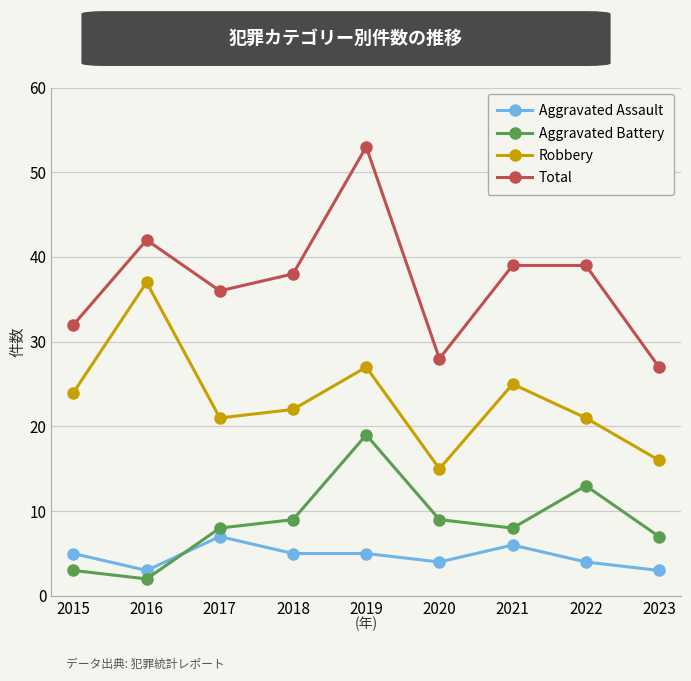

Reading right to left, what are all the values shown in this chart?

Aggravated Assault: 3	4	6	4	5	5	7	3	5
Aggravated Battery: 7	13	8	9	19	9	8	2	3
Robbery: 16	21	25	15	27	22	21	37	24
Total: 27	39	39	28	53	38	36	42	32